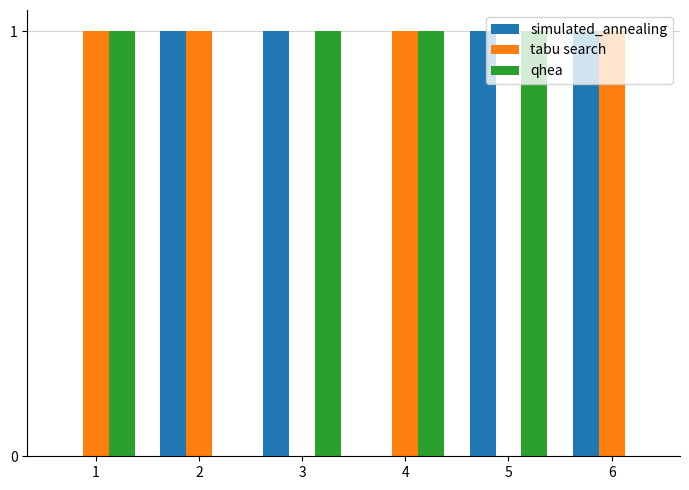

The value of simulated_annealing at 3 is 1. True or false?

True